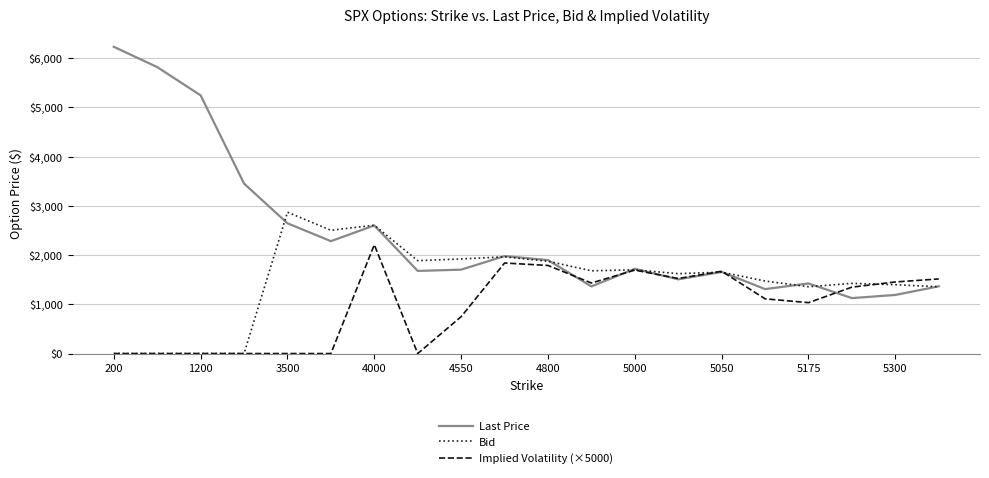

Which series has the largest range (max minus min)?

Last Price